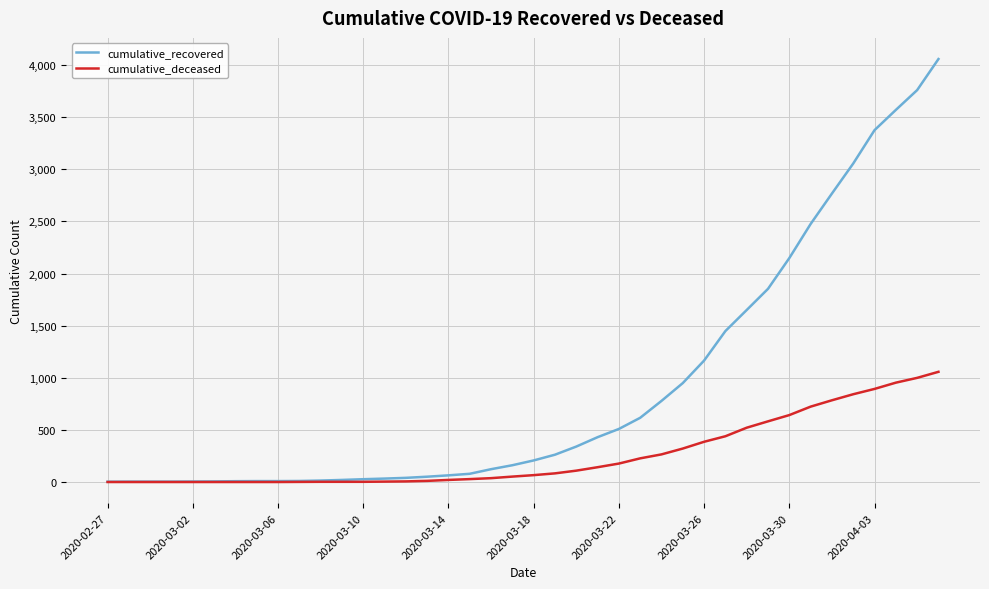

Rank the series by their average value, from lowest to highest.

cumulative_deceased, cumulative_recovered